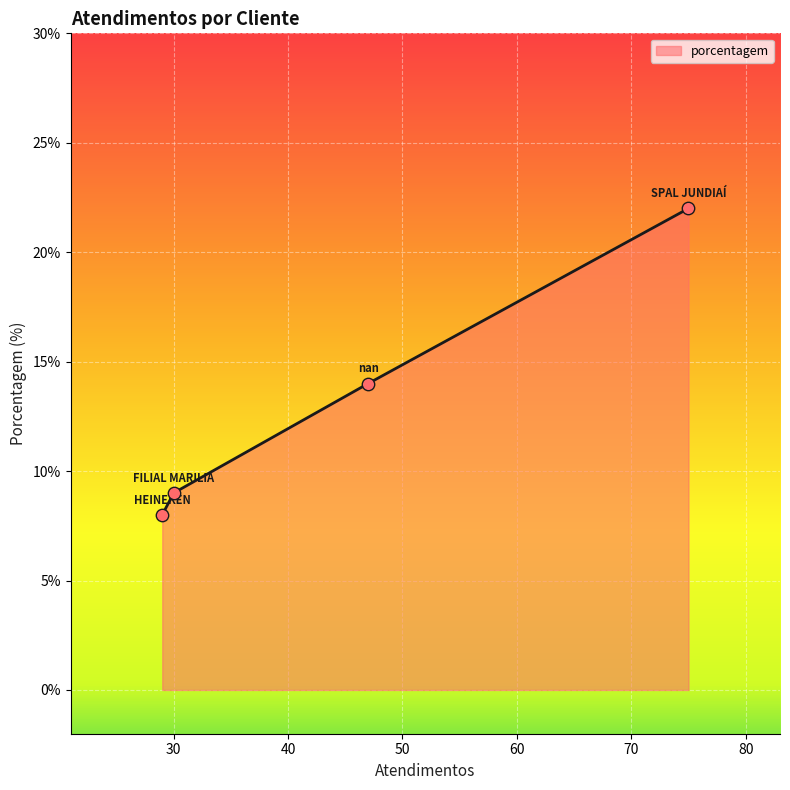

What is the difference between the maximum and minimum values?

14